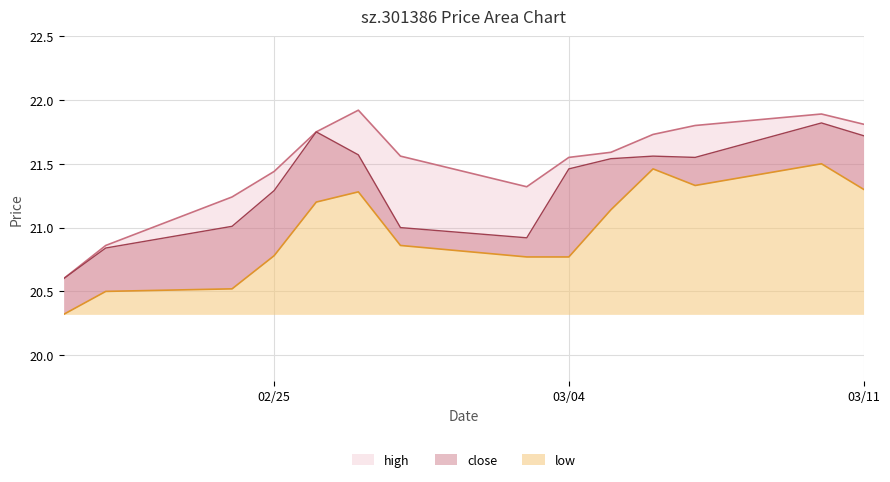

At which category is the sum across all series the highest?

2025-03-10